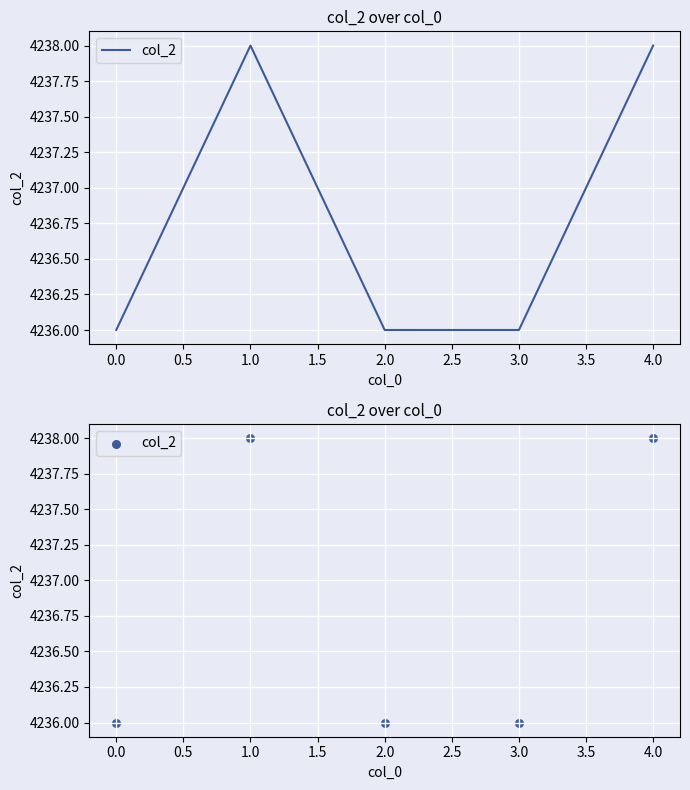

Which has a higher value, 4.0 or 1.0?

4.0